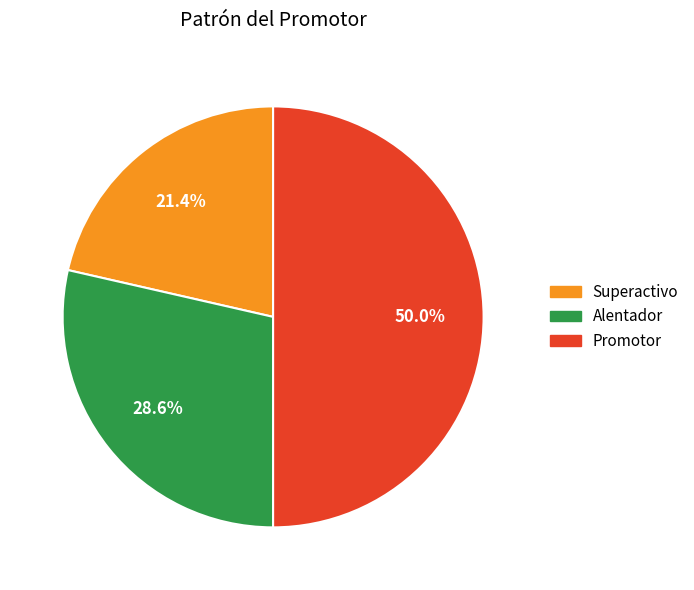

Rank the categories by value from lowest to highest.

Superactivo, Alentador, Promotor